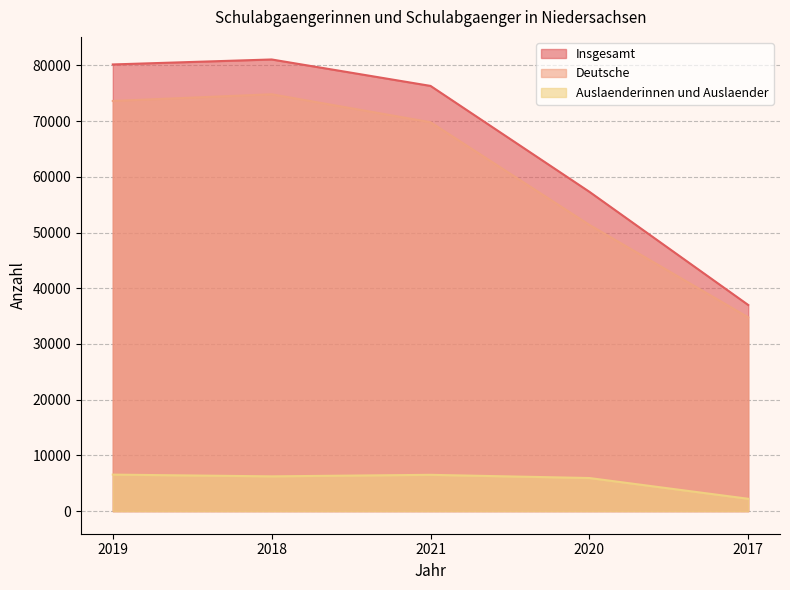

Is the value of Deutsche at 2021 greater than the value of Auslaenderinnen und Auslaender at 2020?

Yes